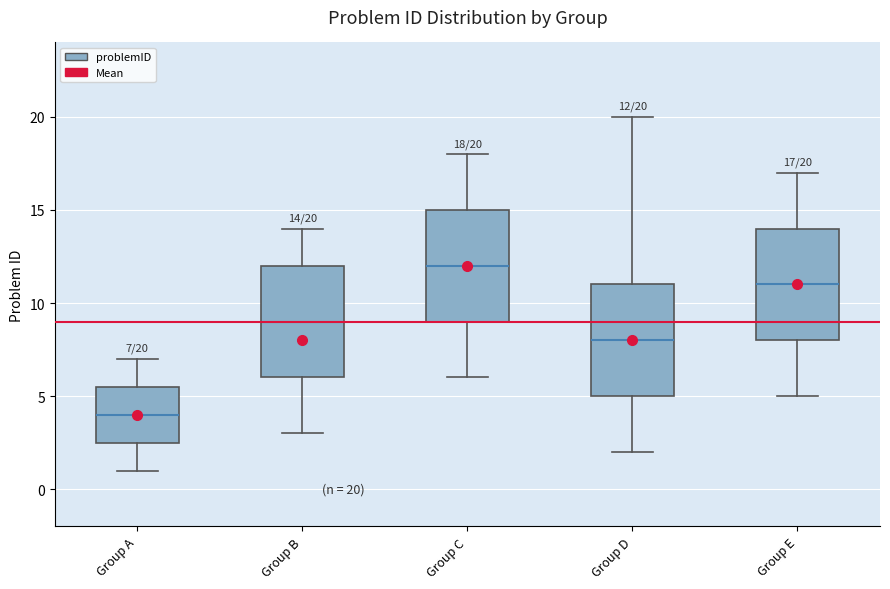

Which box's median line is the lowest?

Group A